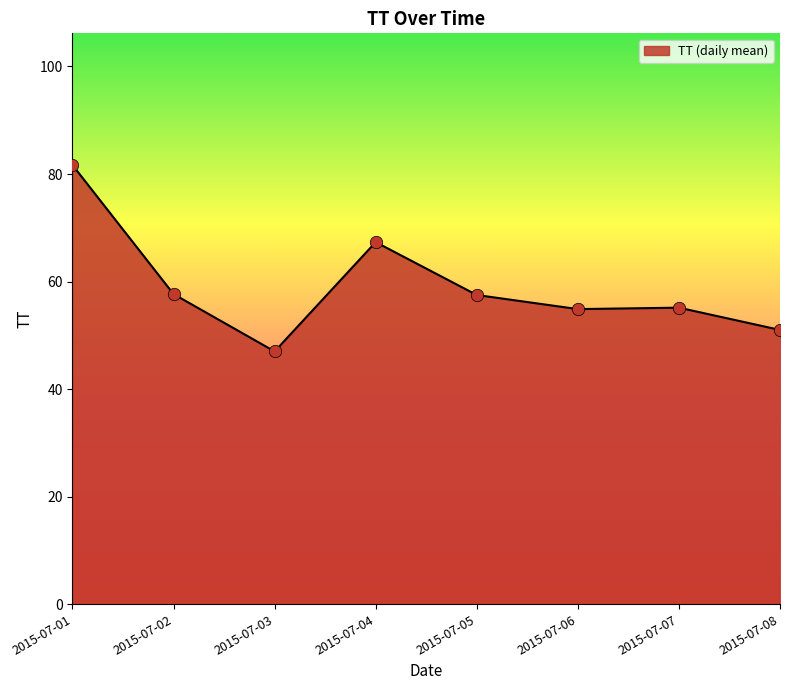

What is the ratio of the value at 2015-07-02 to the value at 2015-07-03?

1.2